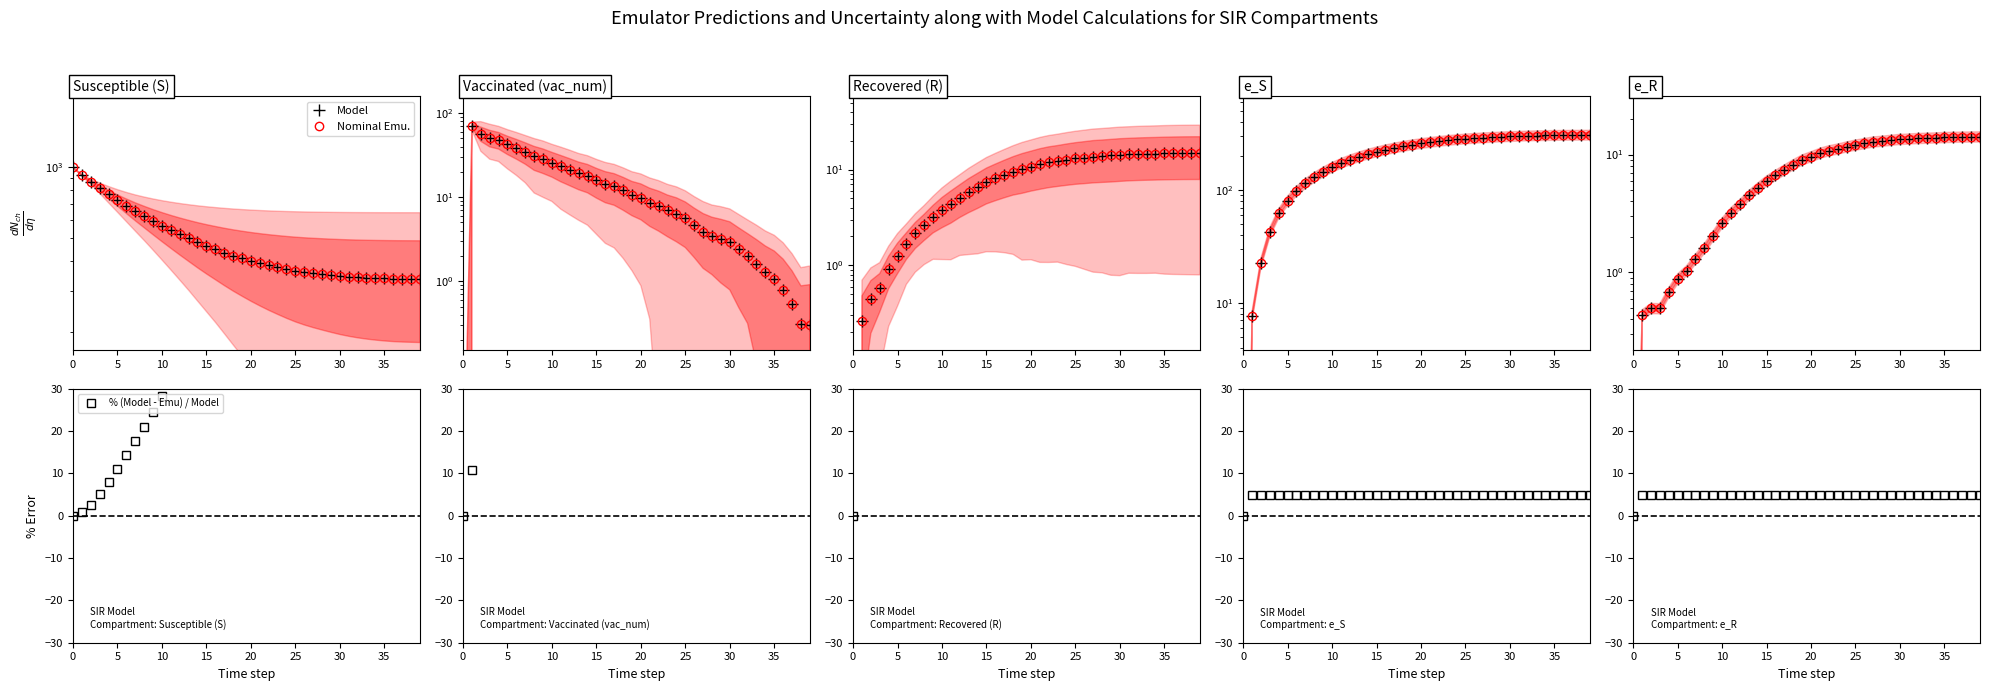

What is the value of the e_R point at the 39th from the left?

14.1